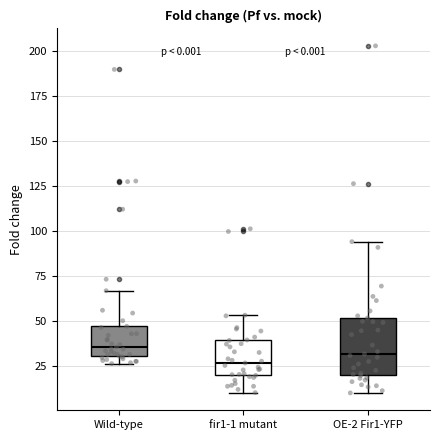

Reading left to right, transcribe this box plot: for each box, give where its median line is, the range the box spans, and where its two whiskers end, as read against the y-axis. The values are not printed on the chart, so give them approximately, as read against the axis.

Wild-type: median 35, box 30 to 45, whiskers 25 to 65
fir1-1 mutant: median 25, box 20 to 40, whiskers 10 to 55
OE-2 Fir1-YFP: median 30, box 20 to 50, whiskers 10 to 95